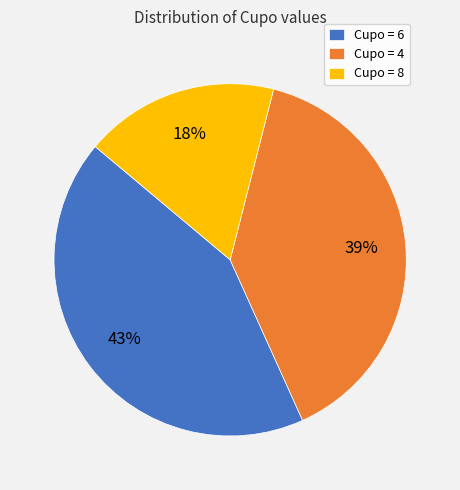

To the nearest percent, what portion does Cupo = 6 represent?

43%